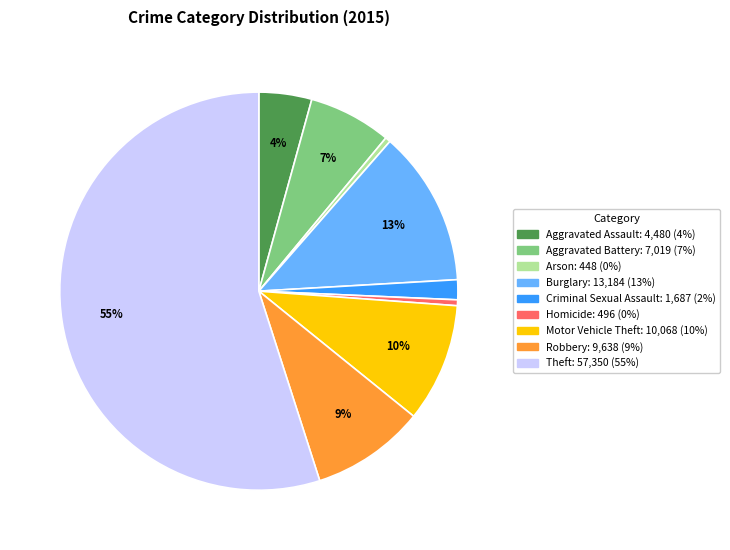

To the nearest percent, what percentage of the pie is Robbery?

9%